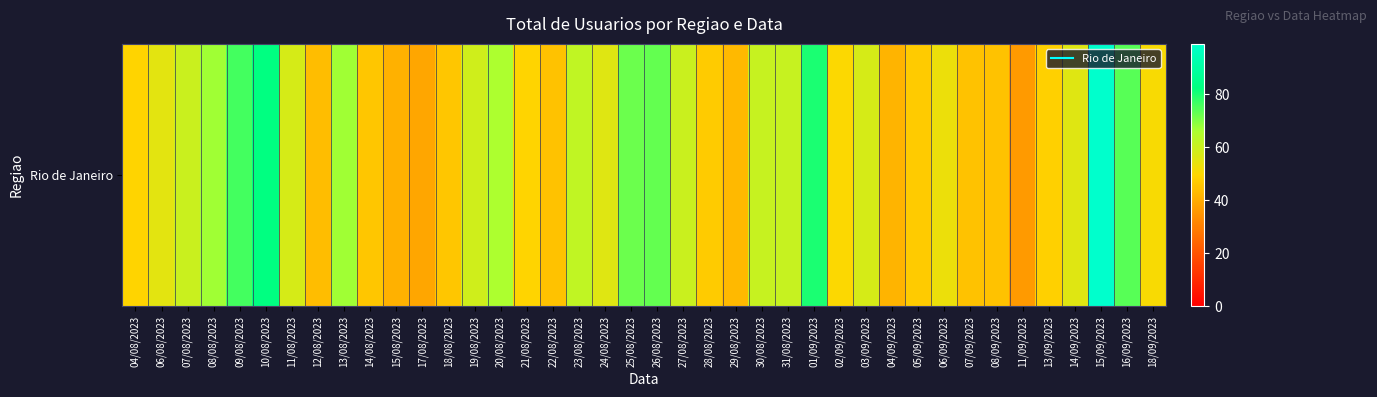

Which category has the highest value across all series?

15/09/2023